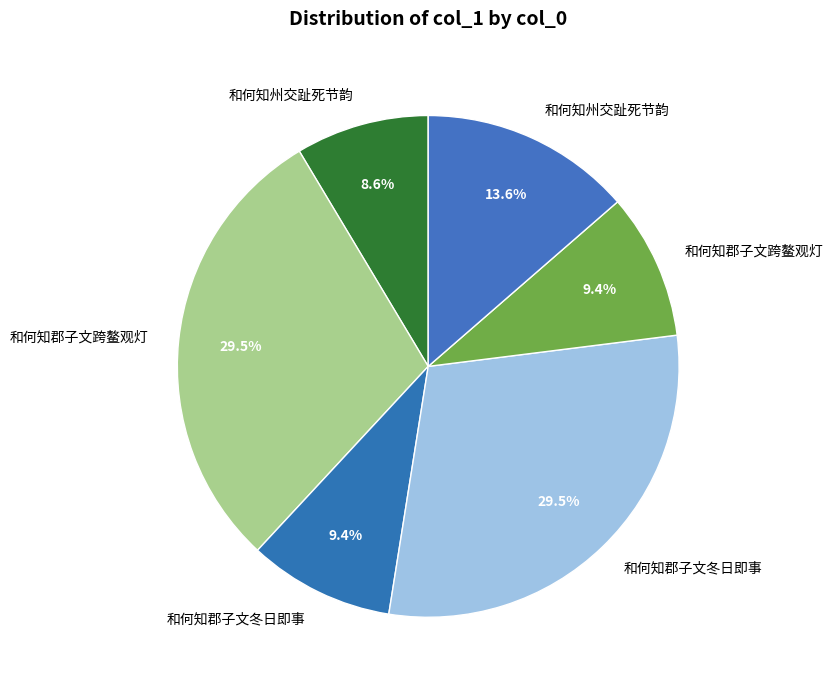

Count the number of slices in the pie.

6